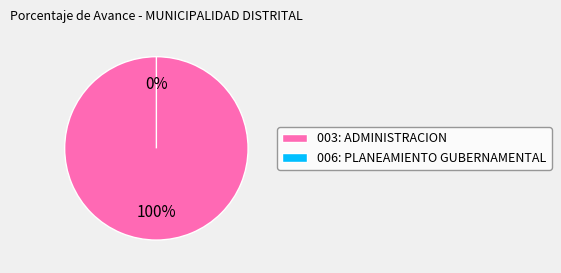

To the nearest percent, what is the difference between the 003: ADMINISTRACION and 006: PLANEAMIENTO GUBERNAMENTAL slice percentages?

100%